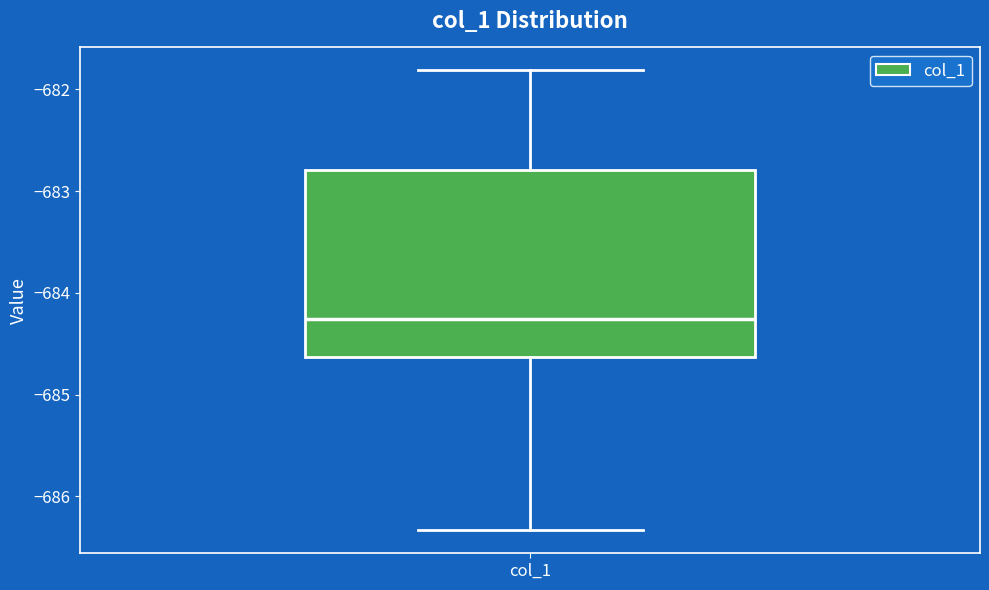

Read this box plot against the y-axis: the position of the median line, the range covered by the box, and the ends of both whiskers. The values are not printed on the chart, so give them approximately, as read against the axis.

median -684.3, box -684.6 to -682.8, whiskers -686.3 to -681.8